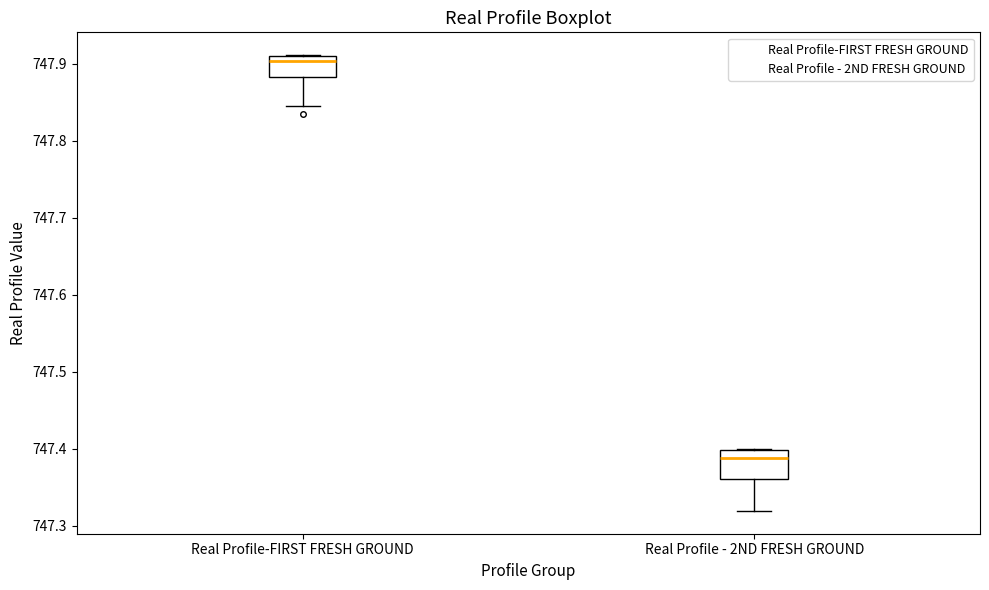

Reading left to right, transcribe this box plot: for each box, give where its median line is, the range the box spans, and where its two whiskers end, as read against the y-axis. The values are not printed on the chart, so give them approximately, as read against the axis.

Real Profile-FIRST FRESH GROUND: median 747.90, box 747.88 to 747.91, whiskers 747.85 to 747.91
Real Profile - 2ND FRESH GROUND: median 747.39, box 747.36 to 747.40, whiskers 747.32 to 747.40